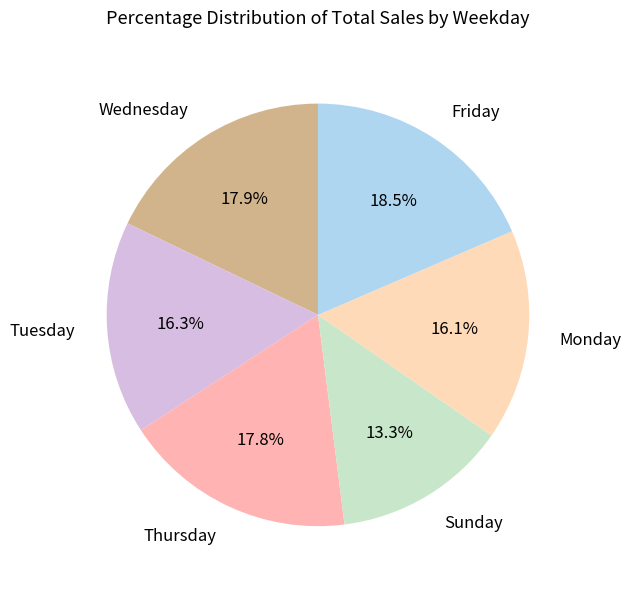

Is there a majority slice in this chart?

No